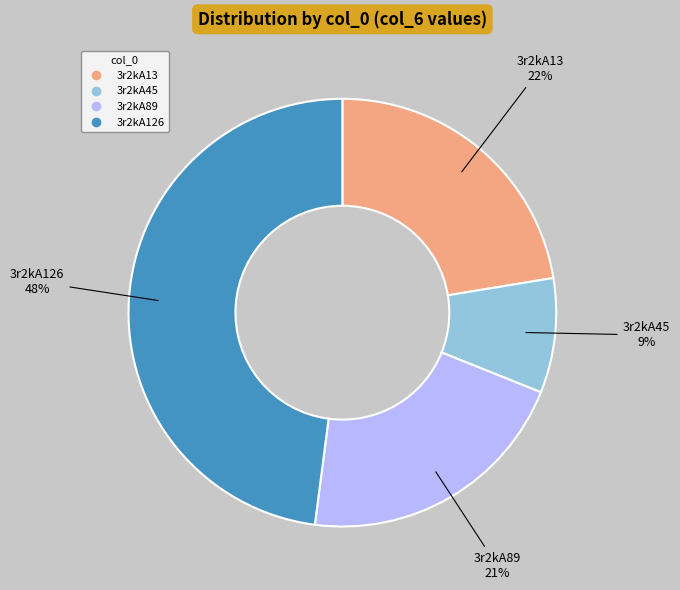

To the nearest percent, what portion does 3r2kA89 represent?

21%